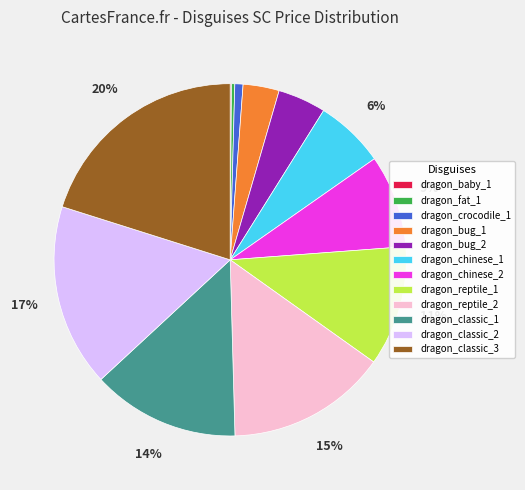

What is the ratio of the value at dragon_classic_2 to the value at dragon_reptile_2?

1.1